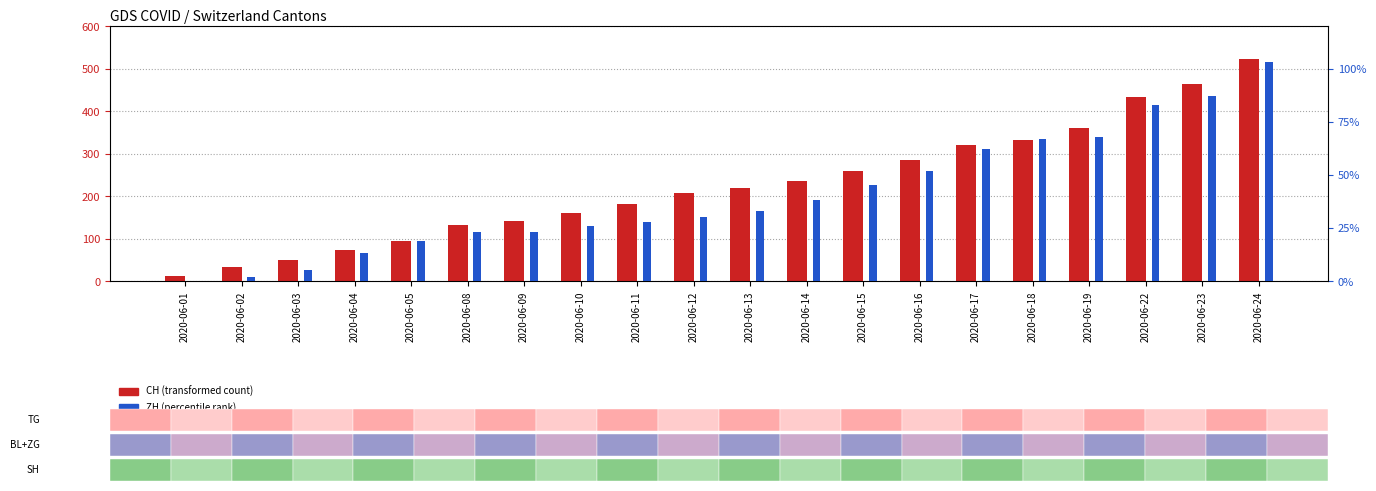

How many values in the ZH series exceed 33?

9